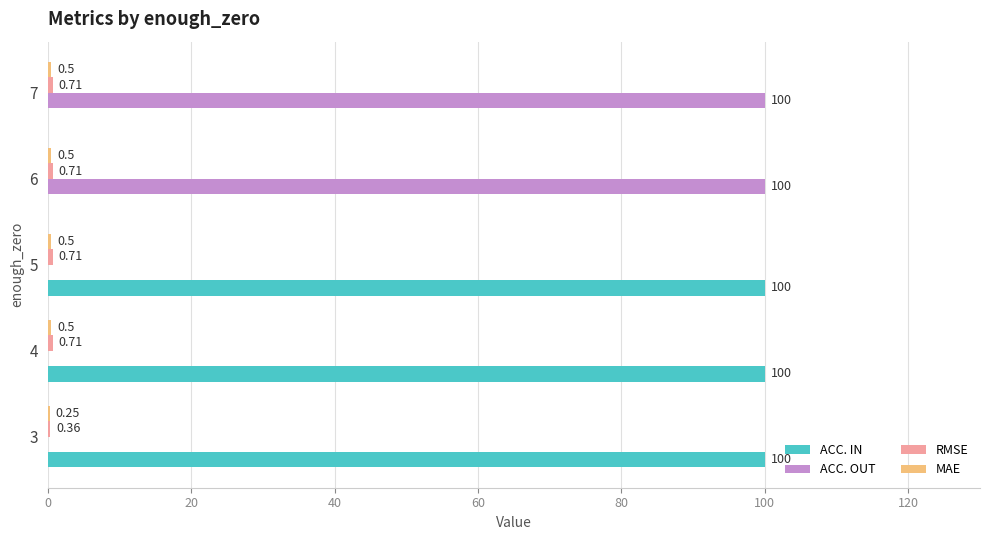

Which series has the largest total across all categories?

ACC. IN